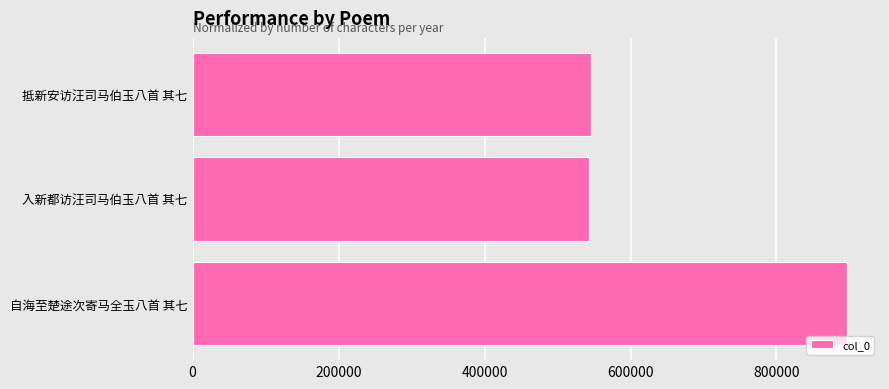

Between 抵新安访汪司马伯玉八首 其七 and 自海至楚途次寄马全玉八首 其七, which is larger?

自海至楚途次寄马全玉八首 其七